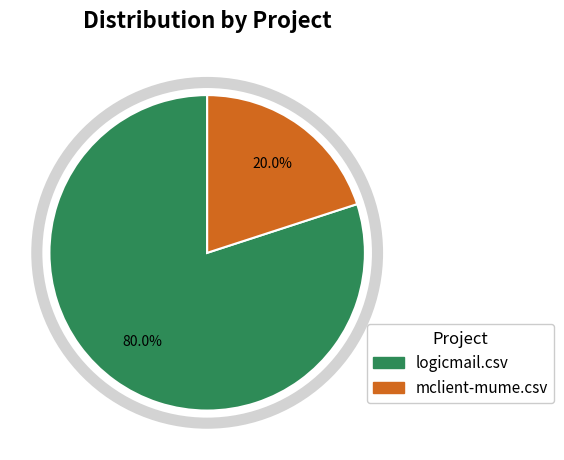

Is it true that mclient-mume.csv is 20% of the pie?

True